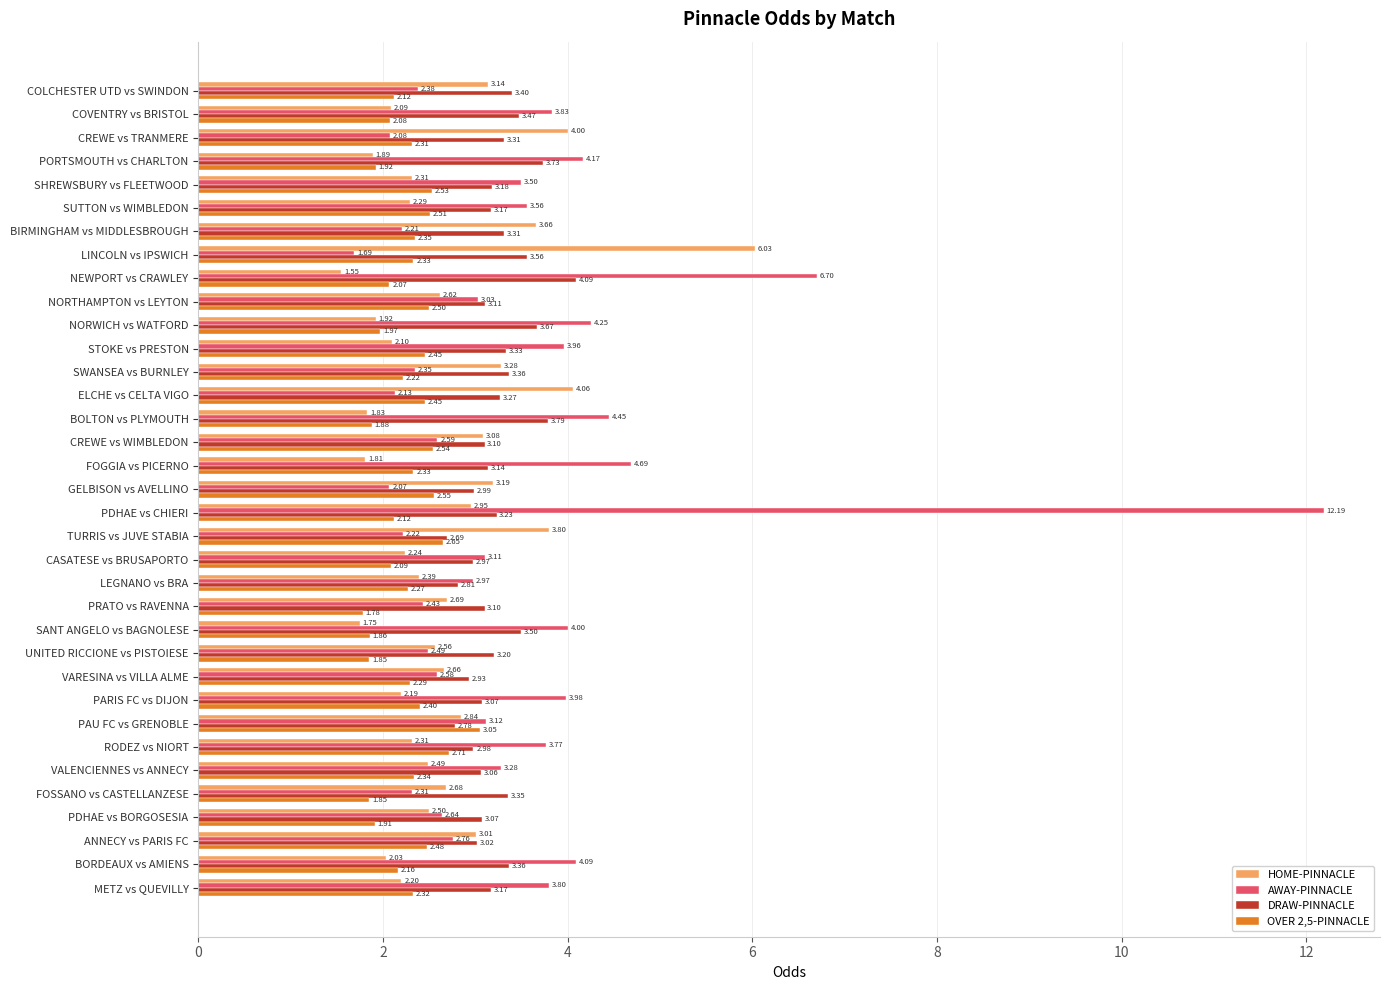

At VARESINA vs VILLA ALME, list the series in order from smallest to largest.

OVER 2,5-PINNACLE, AWAY-PINNACLE, HOME-PINNACLE, DRAW-PINNACLE